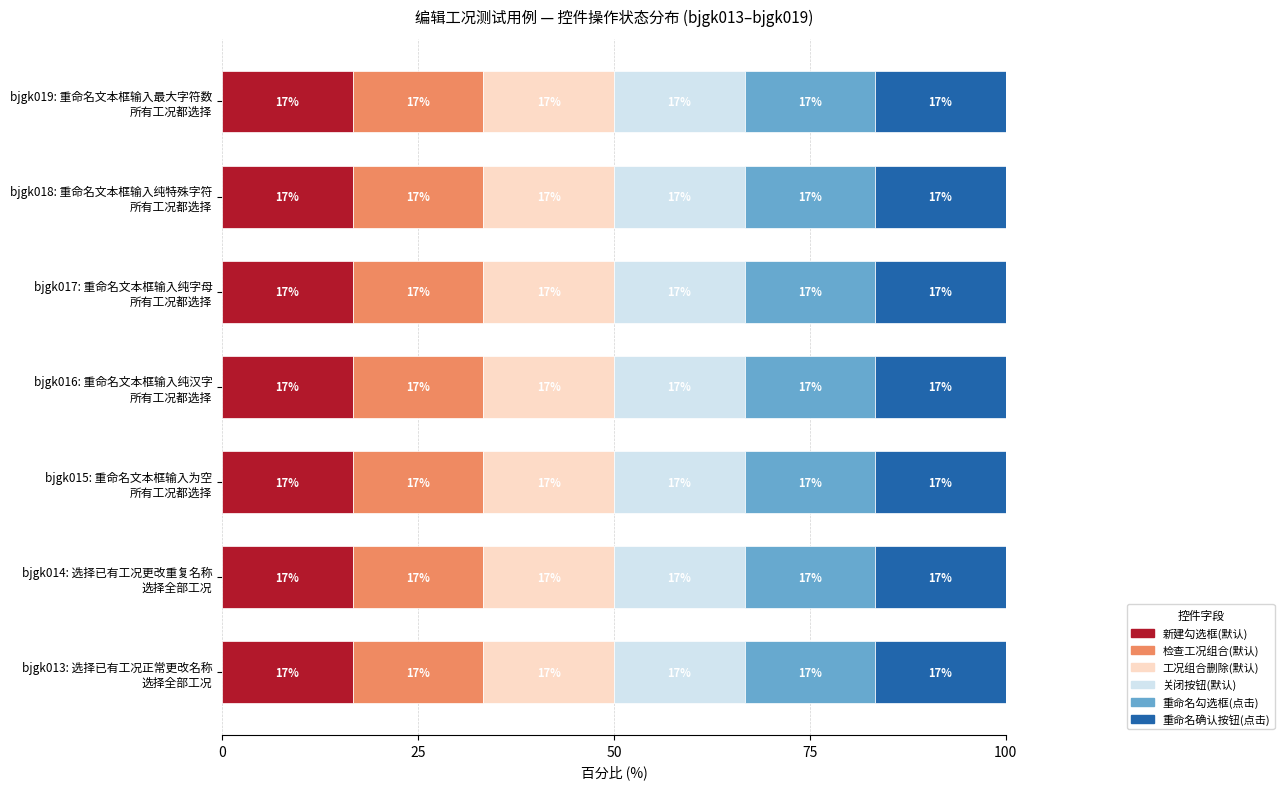

True or false: 新建勾选框 has a value of 0 at bjgk015.

False